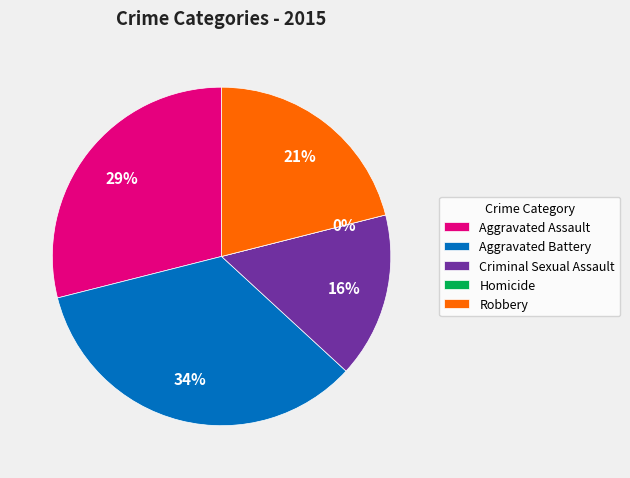

To the nearest percent, what is the difference between the largest and smallest slice percentages?

34%